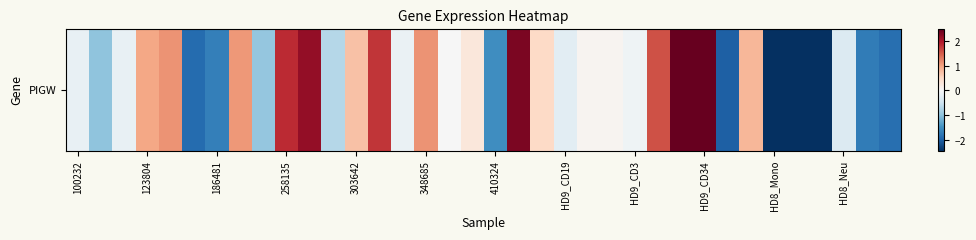

At which label is the value closest to 0?

16